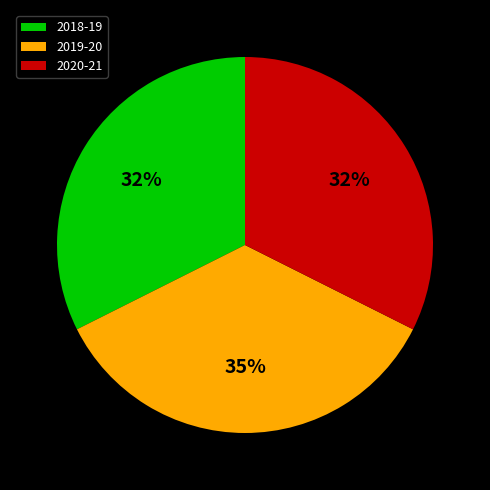

Is it true that 2020-21 is 47% of the pie?

False